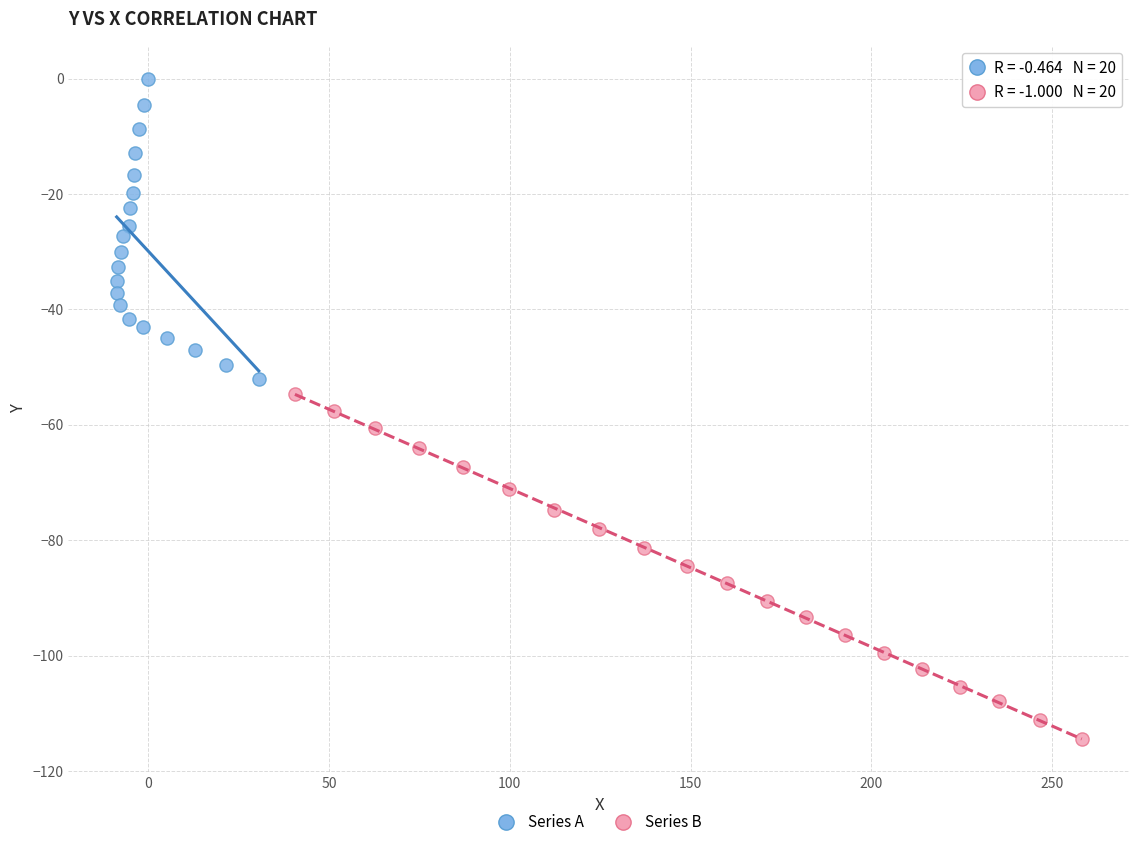

Which series contains the highest Y value?

Series A